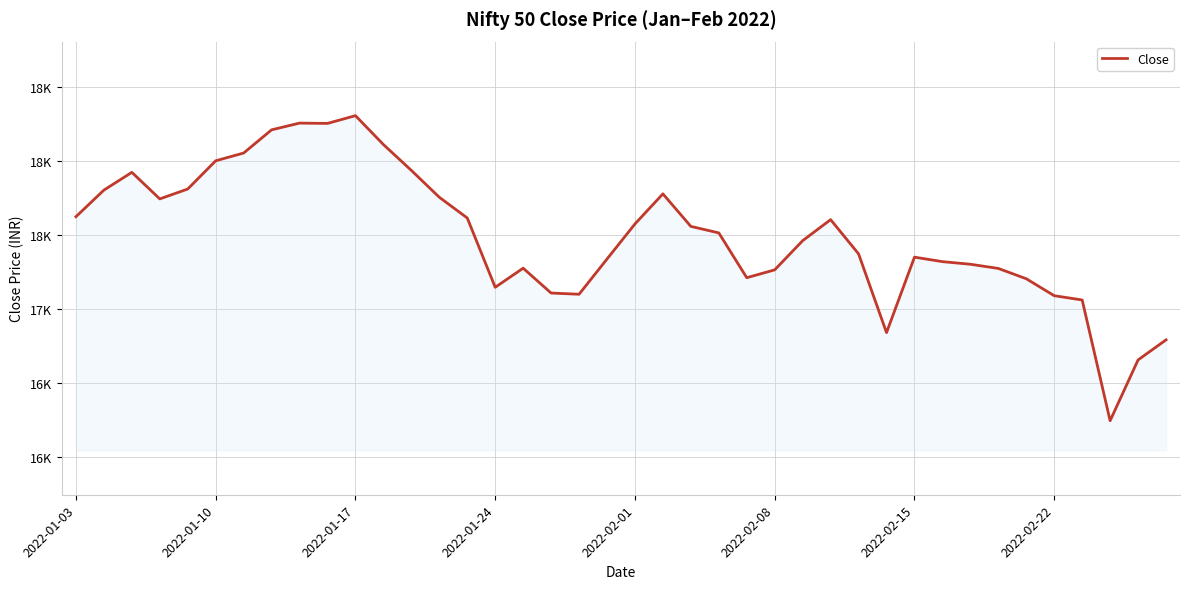

Is this an area chart (filled region under the line)?

Yes